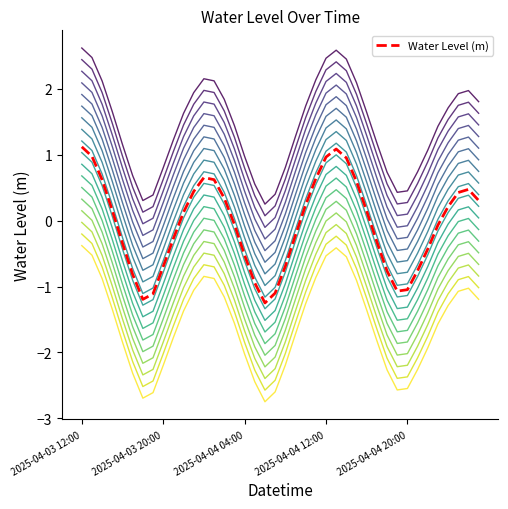

Does the chart display data point markers on the line(s)?

No